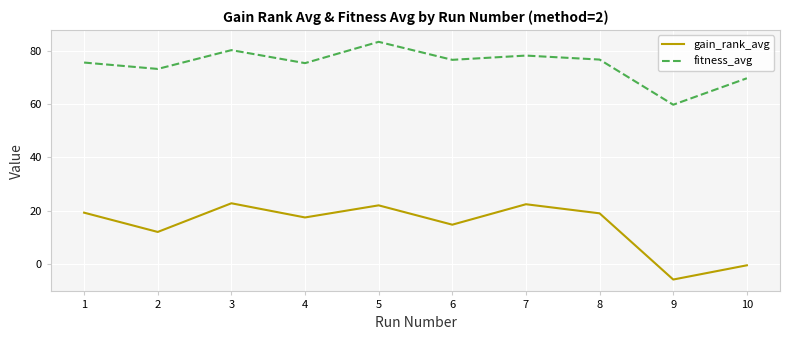

Is this an area chart (filled region under the line)?

No